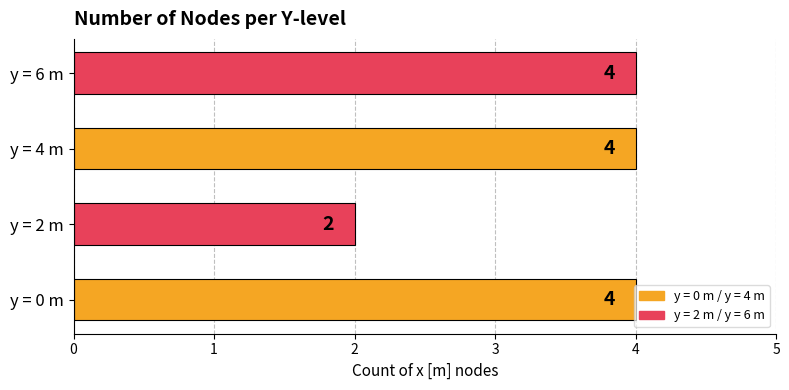

Count the values in the range 4 to 5.

3